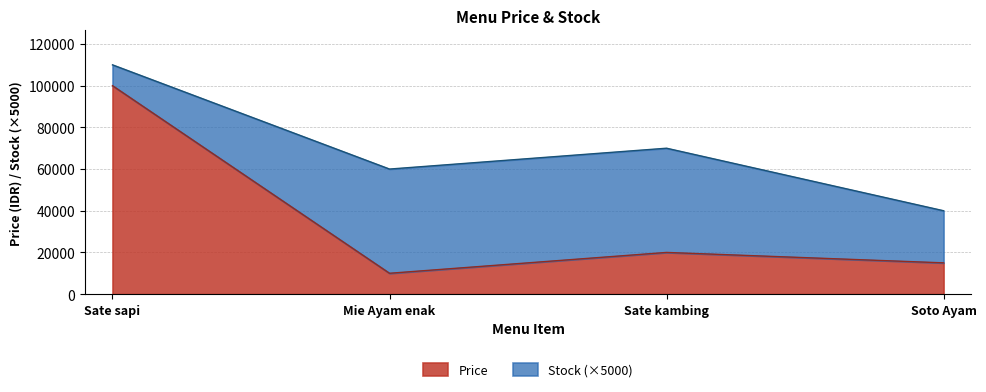

What is the sum of the Price values at Sate sapi and Sate kambing?

120000